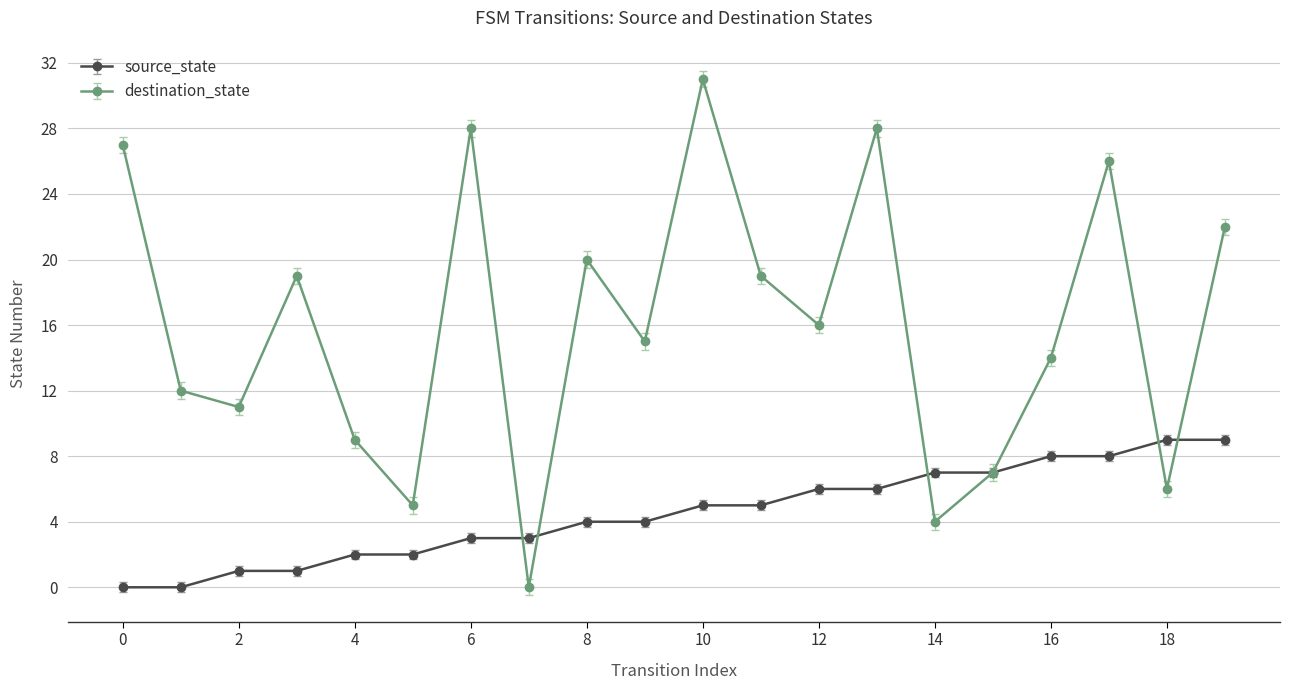

What is the difference between the second highest and minimum values in the destination_state series?

28